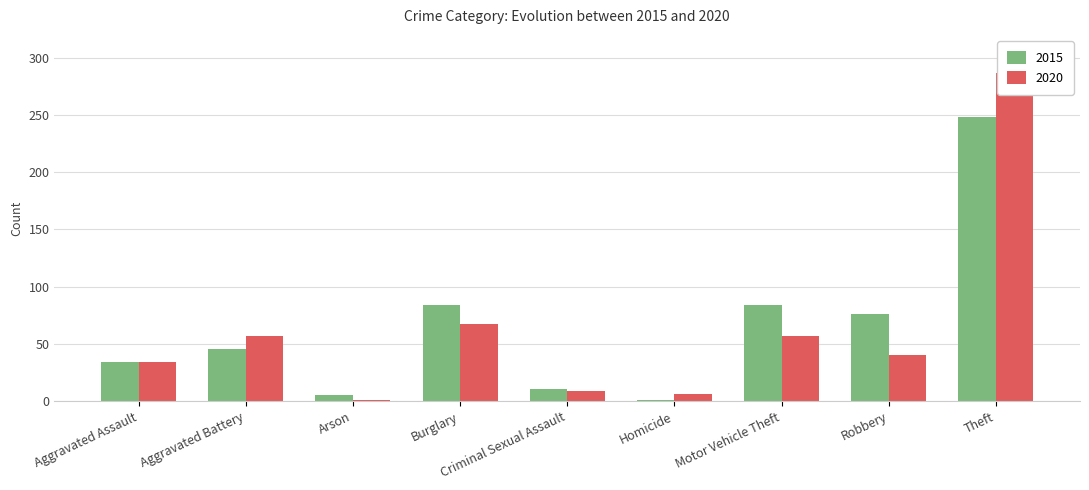

Between Aggravated Battery and Burglary, which is larger?

Burglary